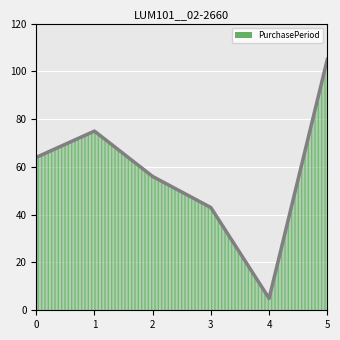

At which category does the data reach its first local valley?

4